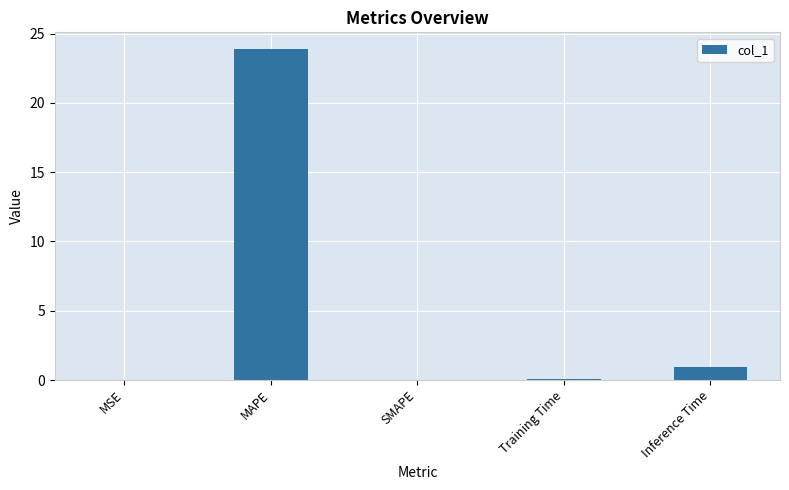

What is the greatest value displayed?

23.9